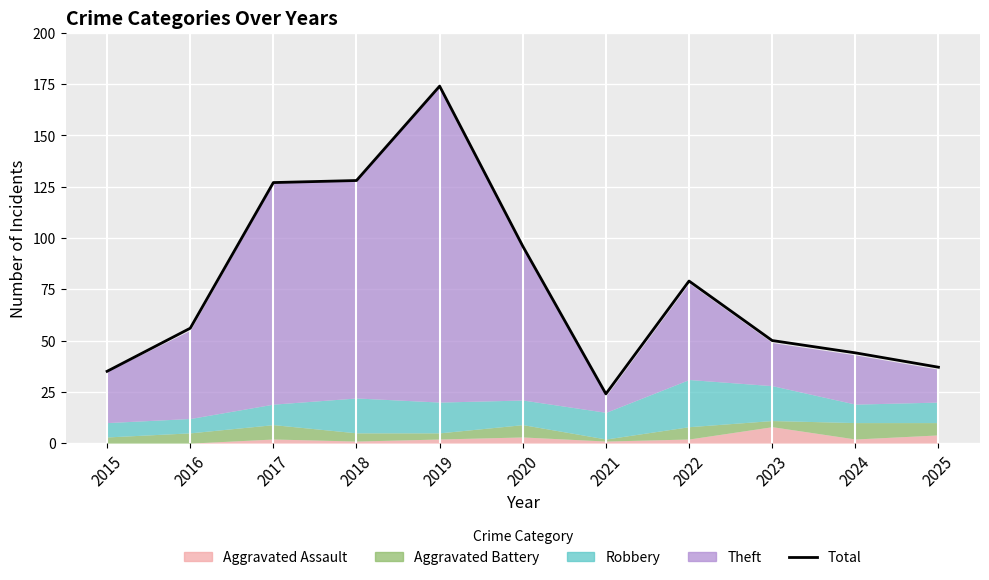

What is the change in value from 2017 to 2020?

-31